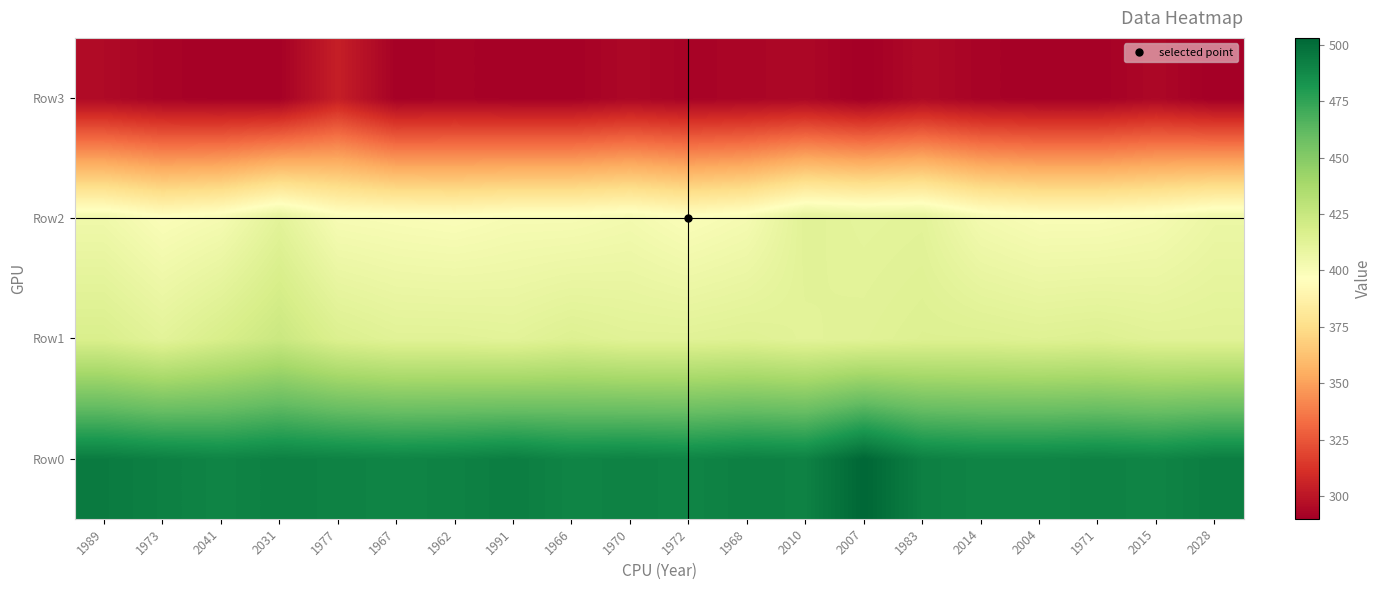

At which category is the sum across all series the highest?

2031